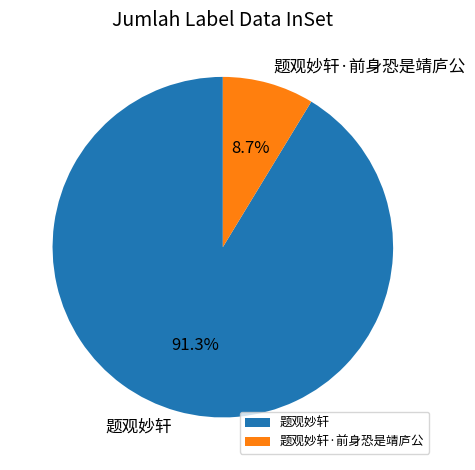

Is there any slice that represents more than half of the pie?

Yes